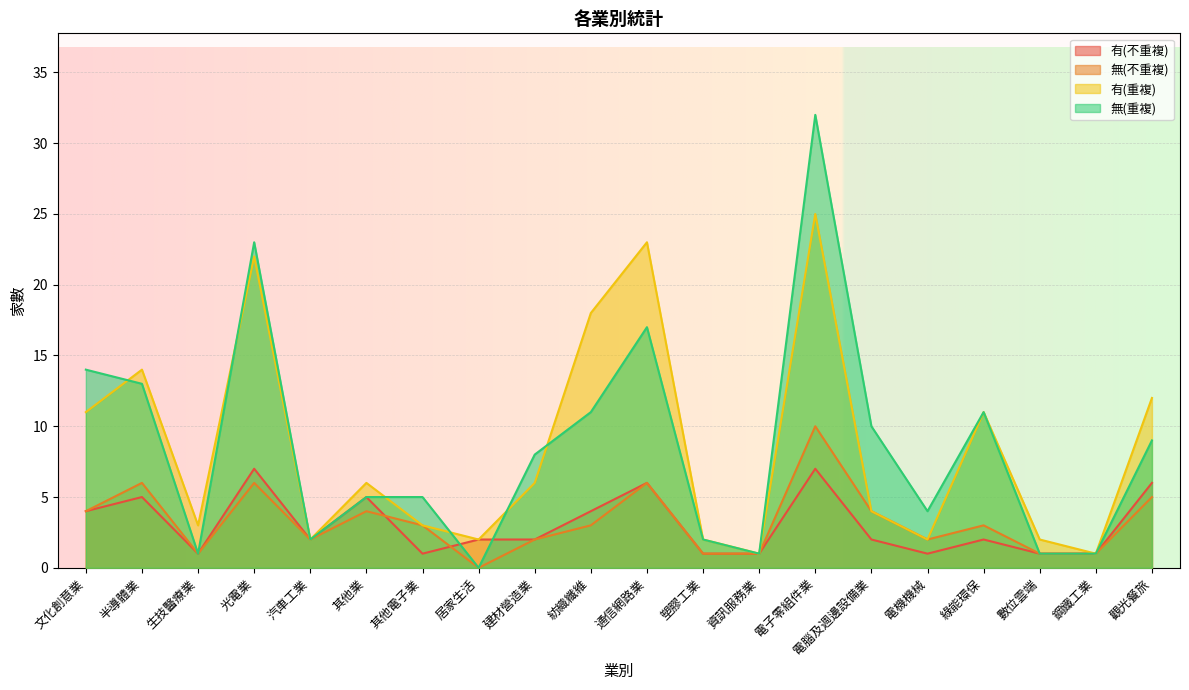

Rank the categories by 無(重複) value from lowest to highest.

居家生活, 生技醫療業, 資訊服務業, 數位雲端, 鋼鐵工業, 汽車工業, 塑膠工業, 電機機械, 其他業, 其他電子業, 建材營造業, 觀光餐旅, 電腦及週邊設備業, 紡織纖維, 綠能環保, 半導體業, 文化創意業, 通信網路業, 光電業, 電子零組件業